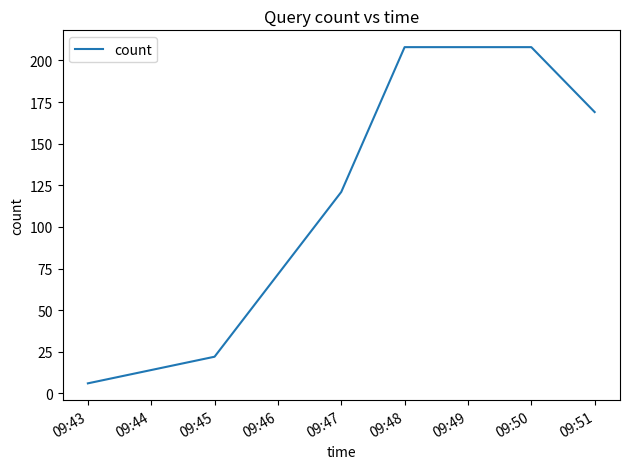

What is the difference between the maximum and minimum values?

202